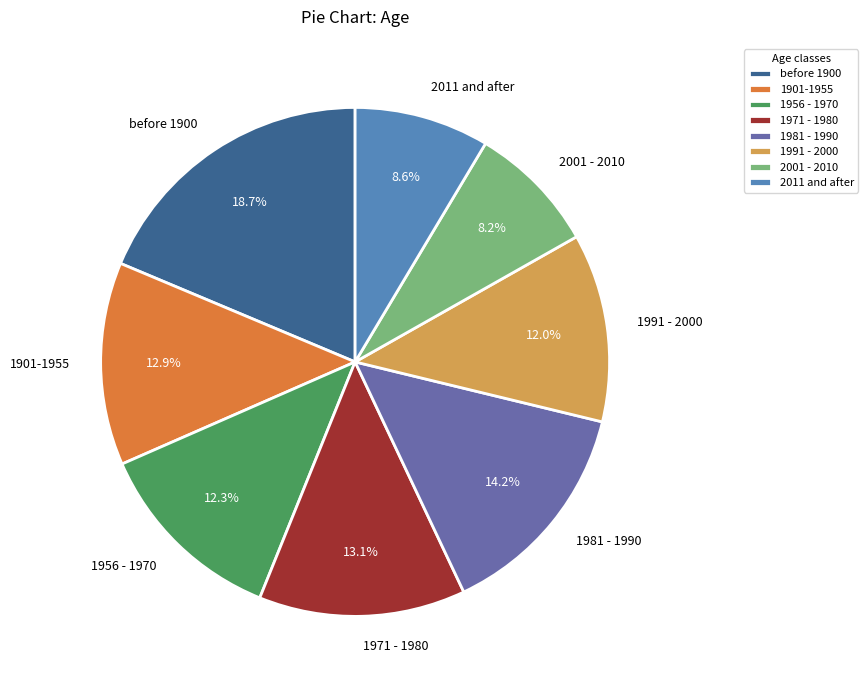

Does 1956 - 1970 account for over 50% of the chart?

No